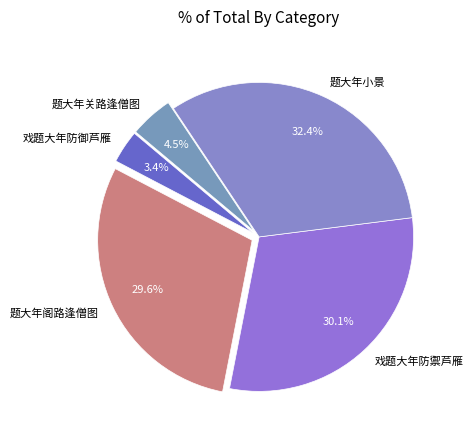

To the nearest percent, what is the difference between the largest and smallest slice percentages?

29%